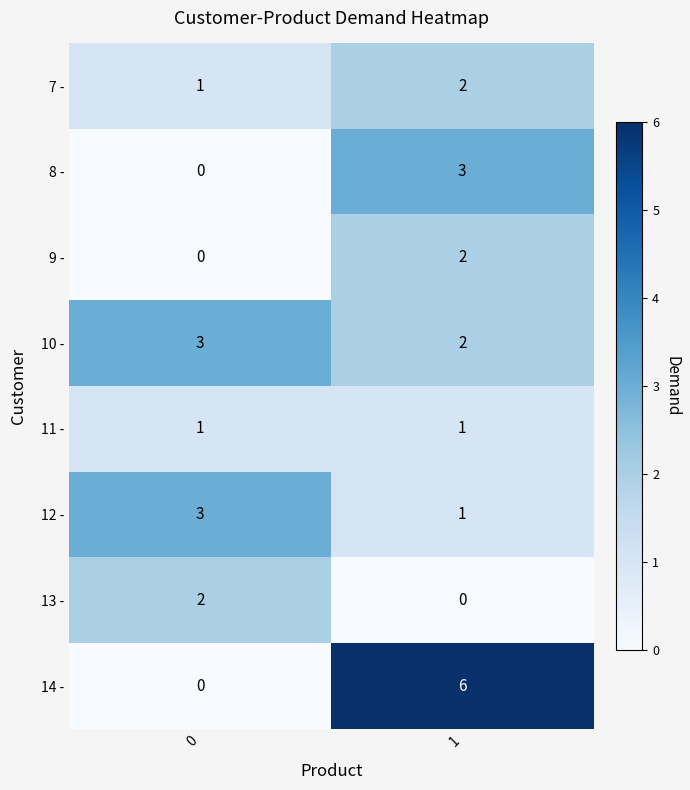

What is the total value across all series at 1?

17